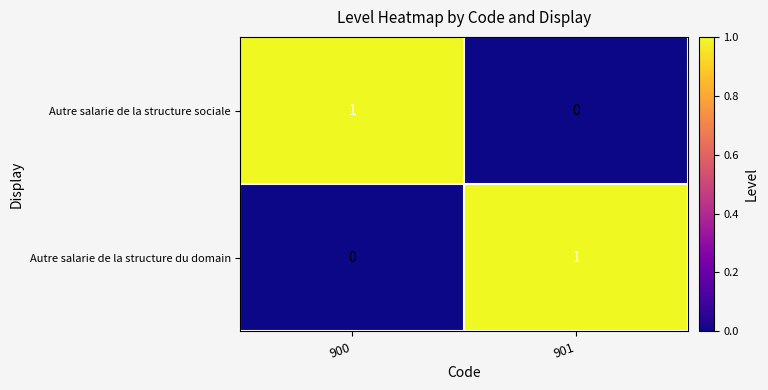

The value of Autre salarie de la structure sociale at 901 is 1. True or false?

False